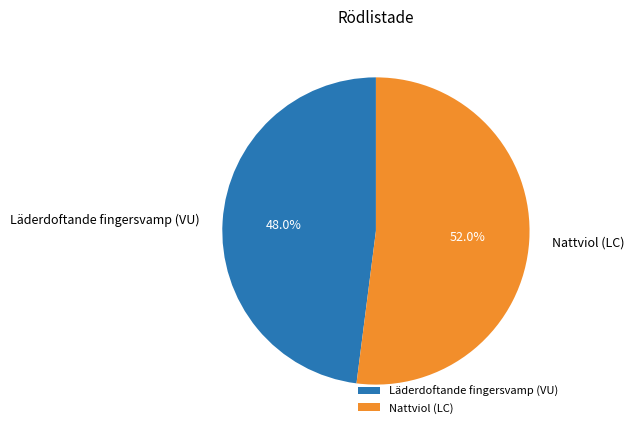

To the nearest percent, what is the difference between the largest and smallest slice percentages?

4%